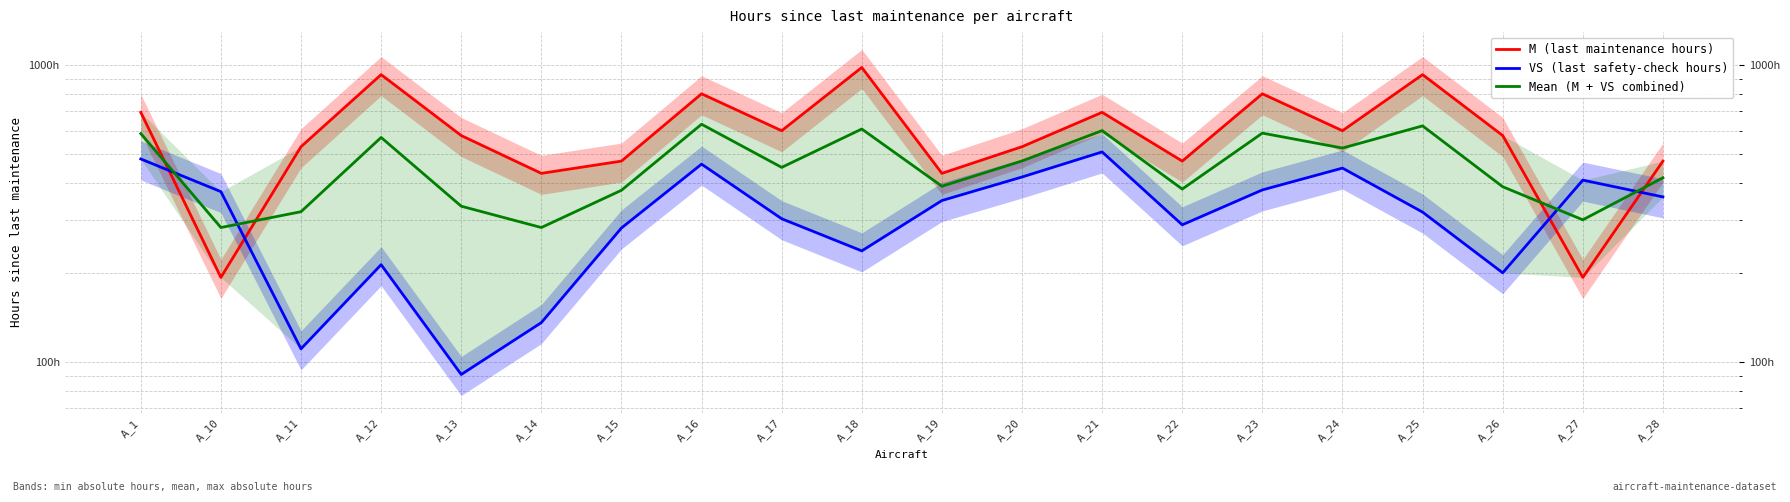

Reading left to right, transcribe all the data shown in this chart.

M (last maintenance hours): 693.0	193.0	531.0	928.0	579.0	432.0	475.0	800.0	601.0	981.0	432.0	531.0	693.0	475.0	800.0	601.0	928.0	579.0	193.0	475.0
VS (last safety-check hours): 483.0	375.0	111.0	213.0	91.0	136.0	283.0	464.0	304.0	237.0	350.0	420.0	510.0	290.0	380.0	450.0	320.0	200.0	410.0	360.0
Mean (M + VS combined): 588.0	284.0	321.0	570.5	335.0	284.0	379.0	632.0	452.5	609.0	391.0	475.5	601.5	382.5	590.0	525.5	624.0	389.5	301.5	417.5